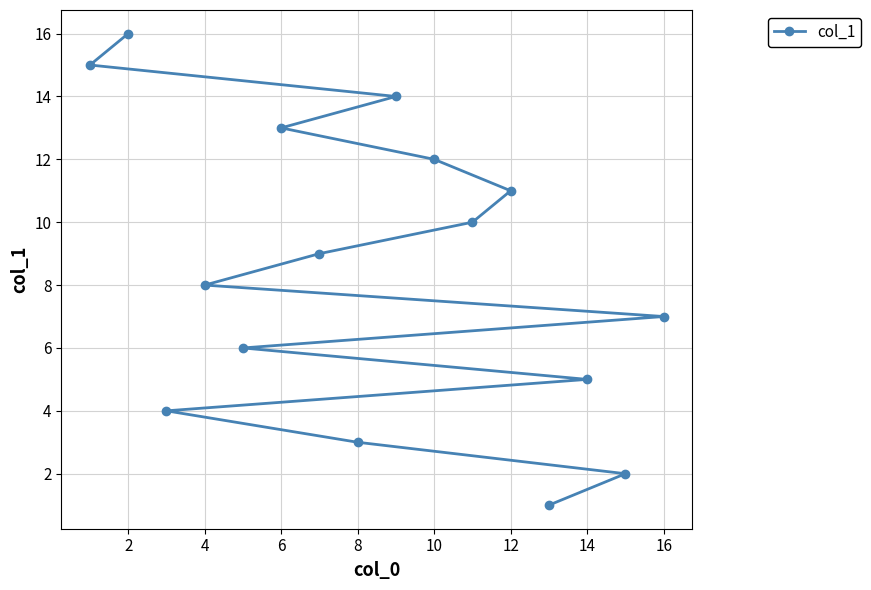

What is the change in value from 2 to 16?

-9